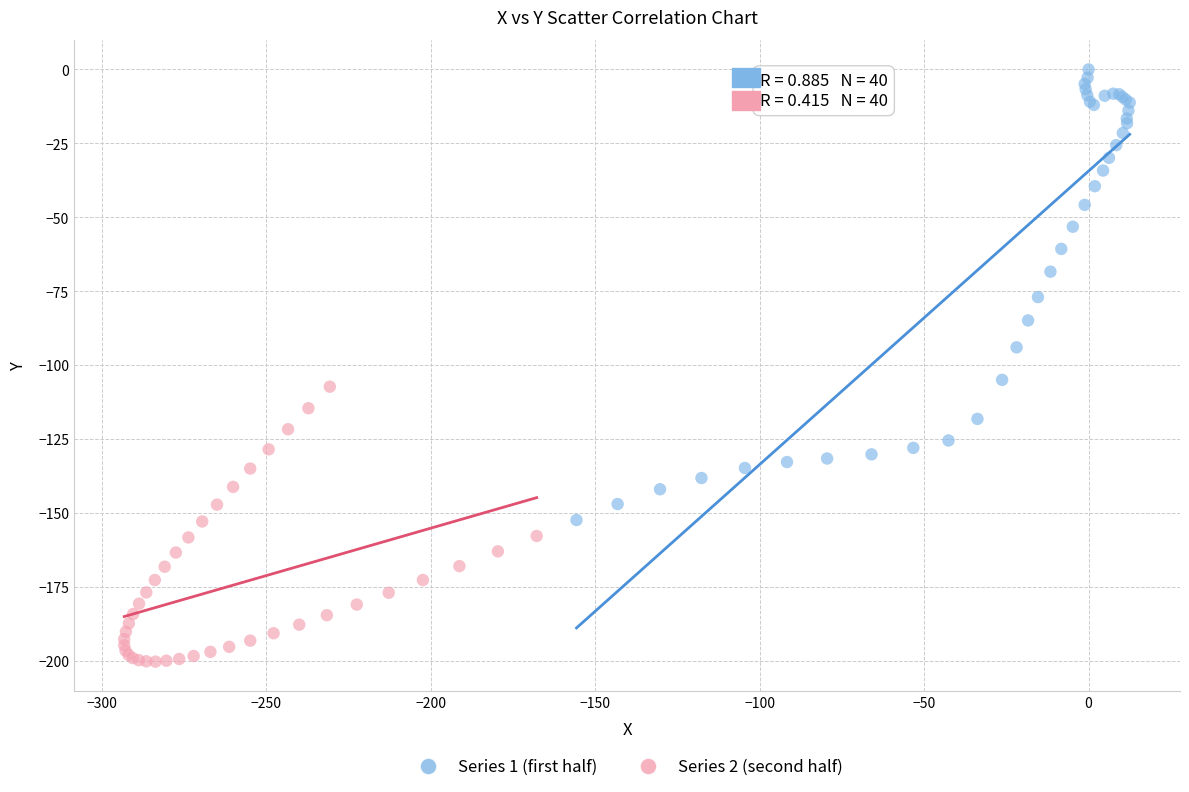

Which series contains the lowest Y value?

Series 2 (second half)